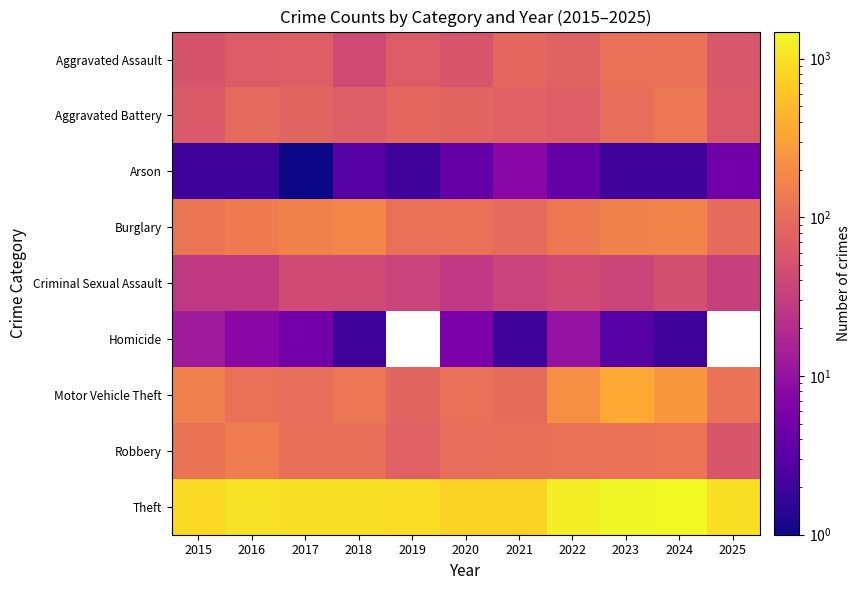

Which category has the highest value in the Theft series?

2024